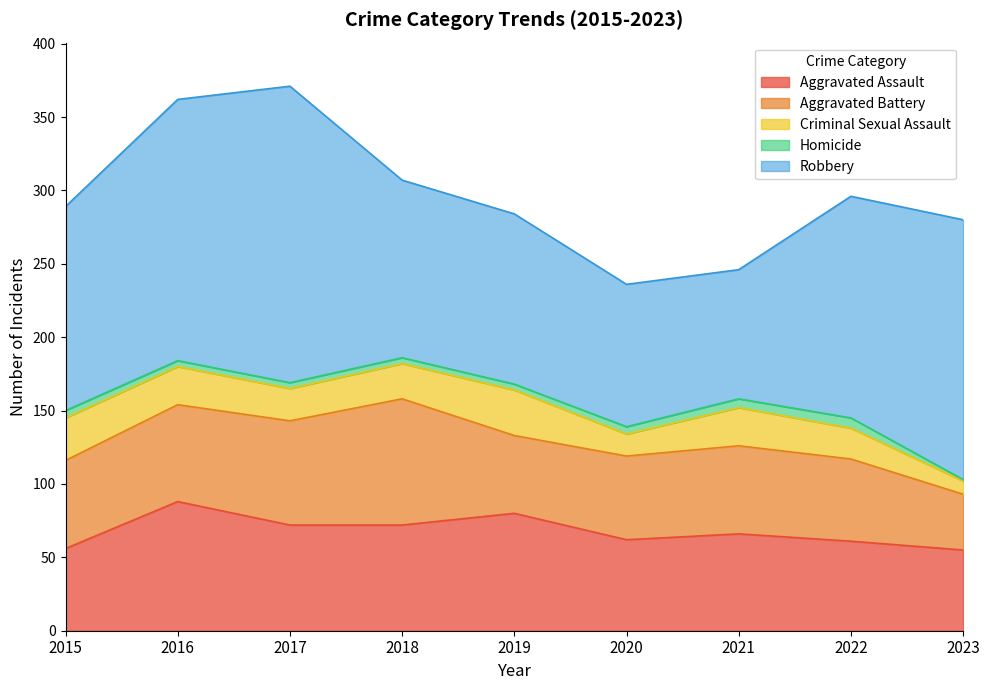

True or false: Aggravated Battery has a value of 60 at 2021.

True